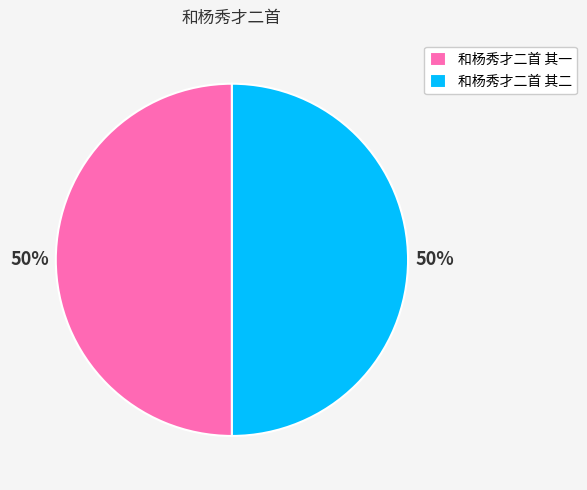

How many slices are in this pie chart?

2